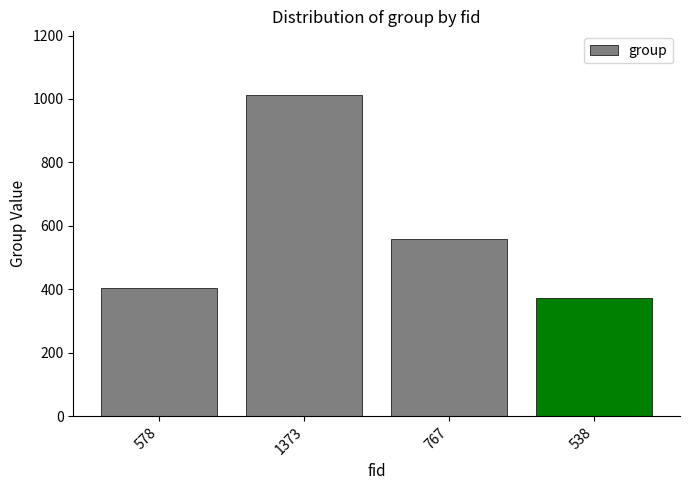

What is the maximum value shown in the chart?

1011